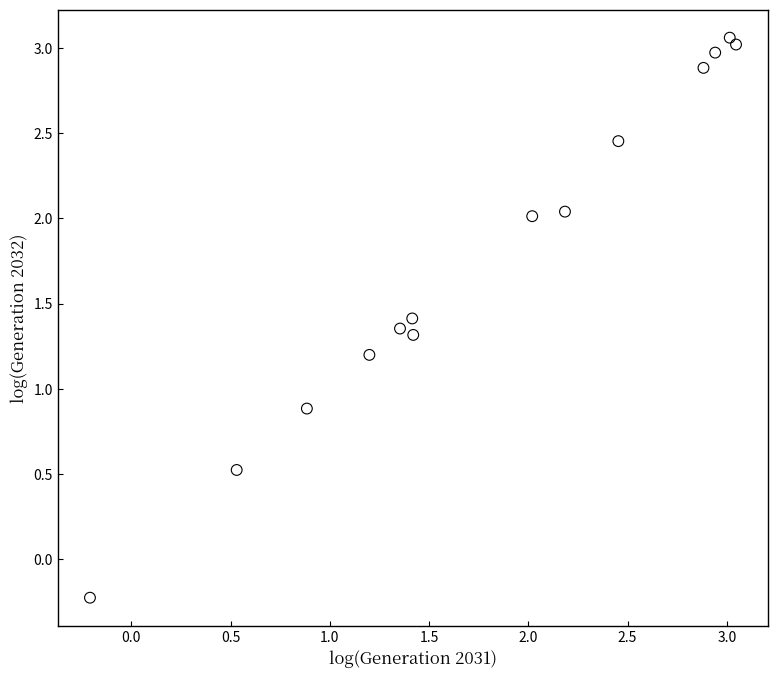

What is the range of Y values (max minus min)?

3.3